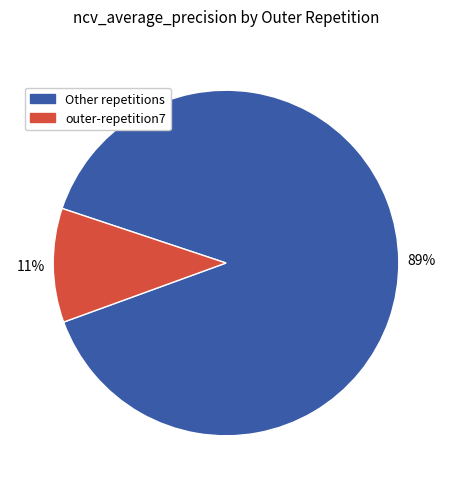

How many segments does this pie chart have?

2